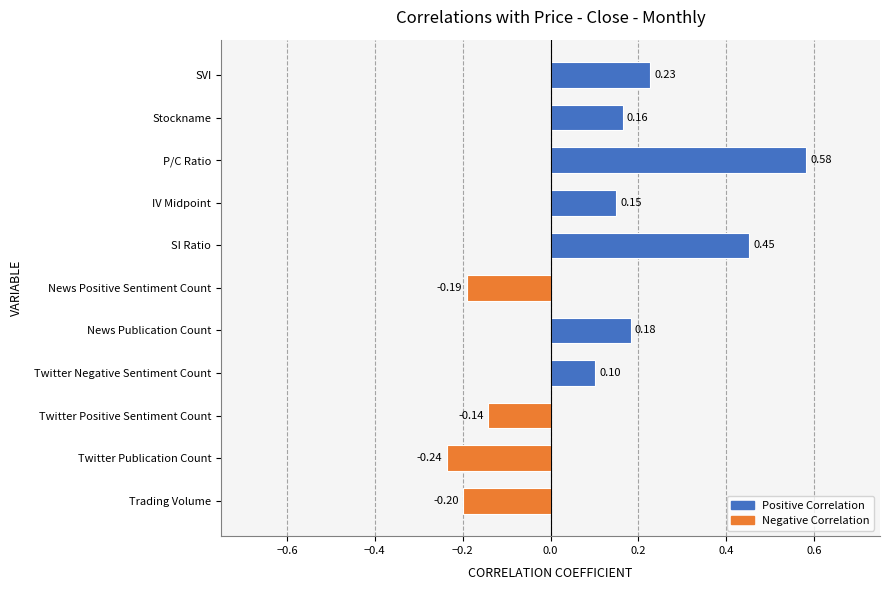

At which category does the chart reach its peak across all series?

P/C Ratio